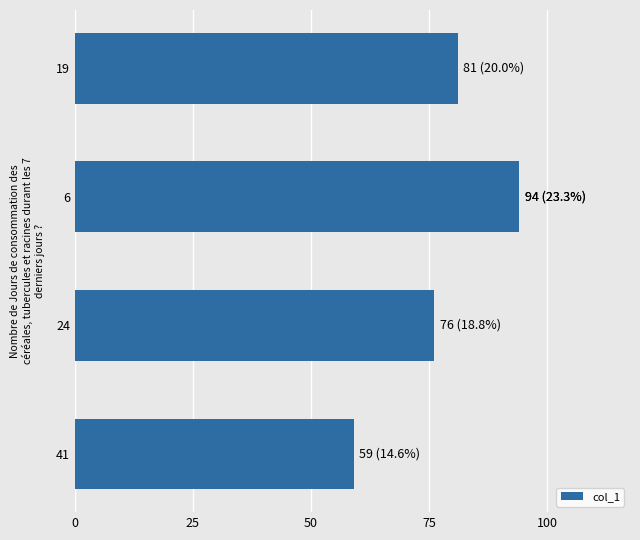

Are the bars horizontal?

Yes